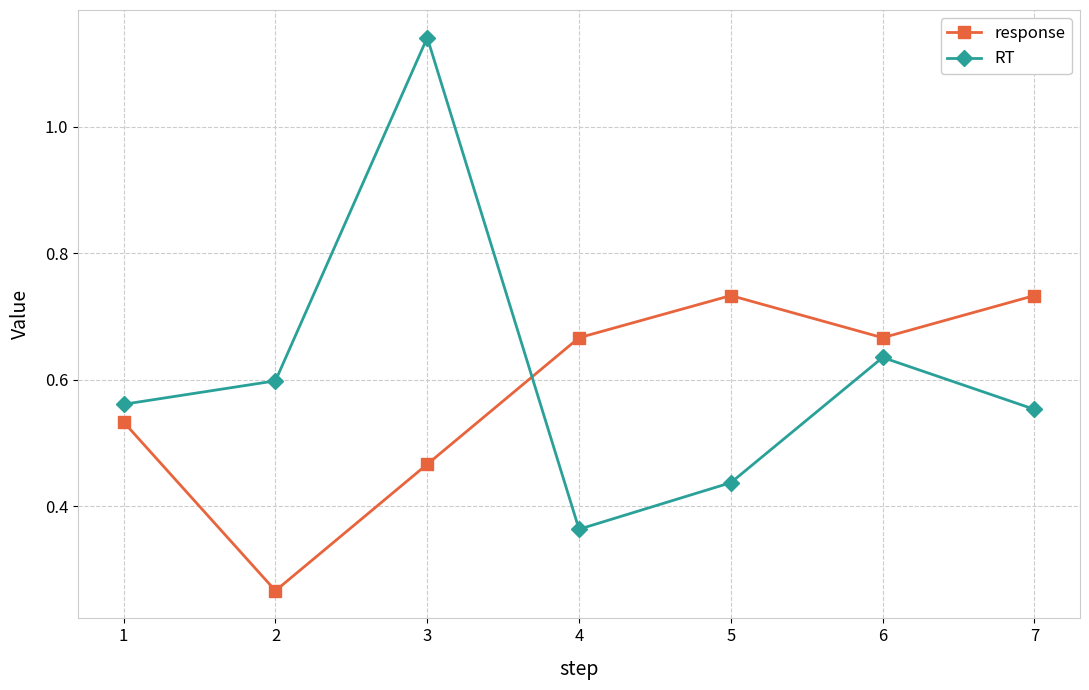

List the series in order of their peak value, lowest first.

response, RT